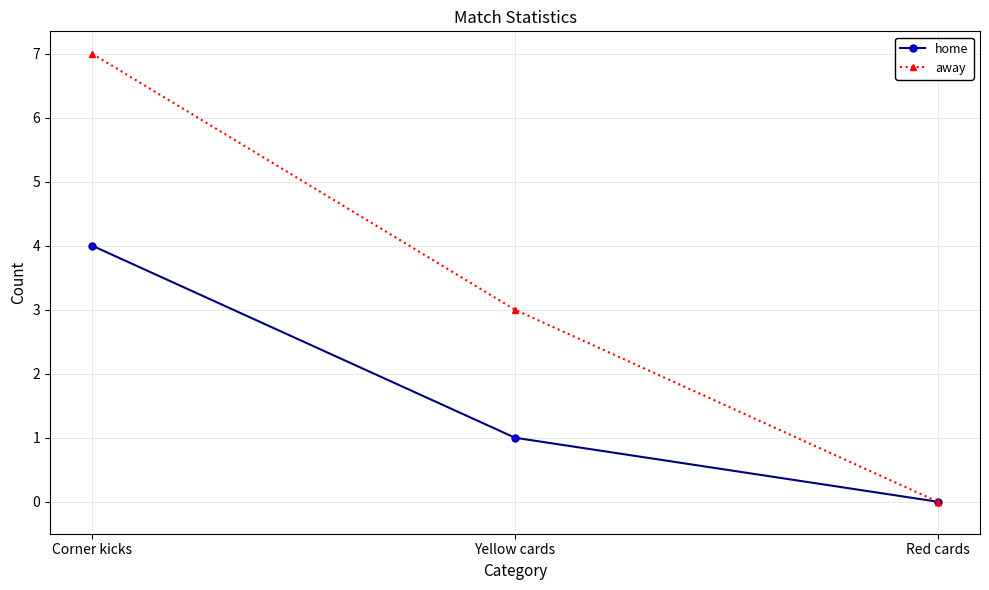

How many lines are shown in the chart?

2